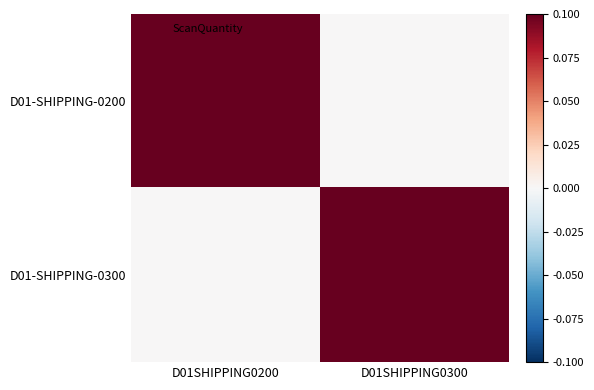

Which label corresponds to the largest value in the chart?

D01SHIPPING0200